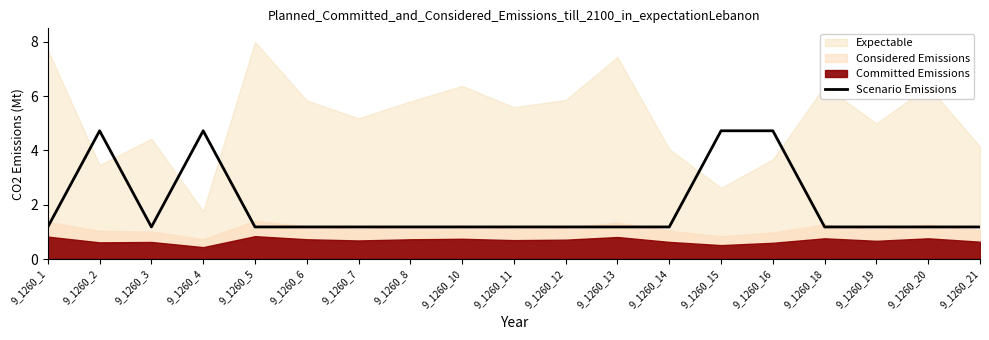

True or false: Scenario Emissions has a value of 1.8 at 9_1260_3.

False